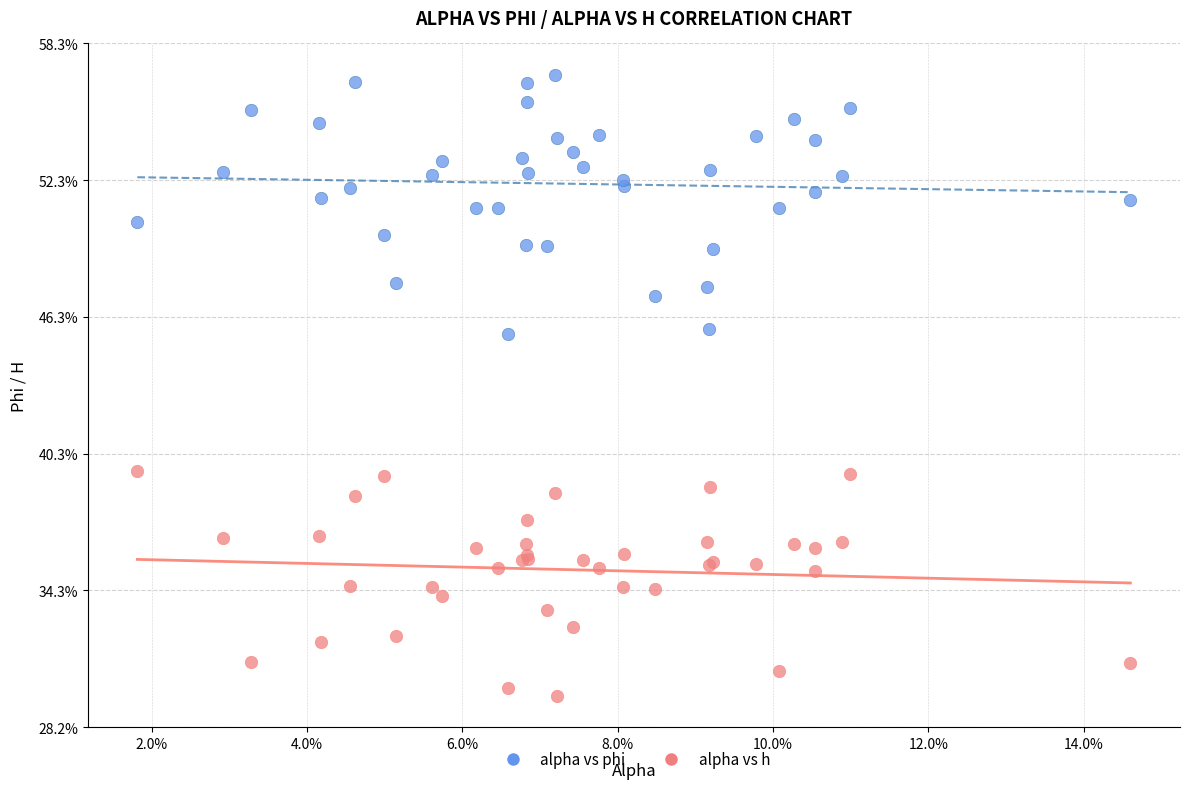

What are all the series names shown in the legend?

alpha vs phi, alpha vs h